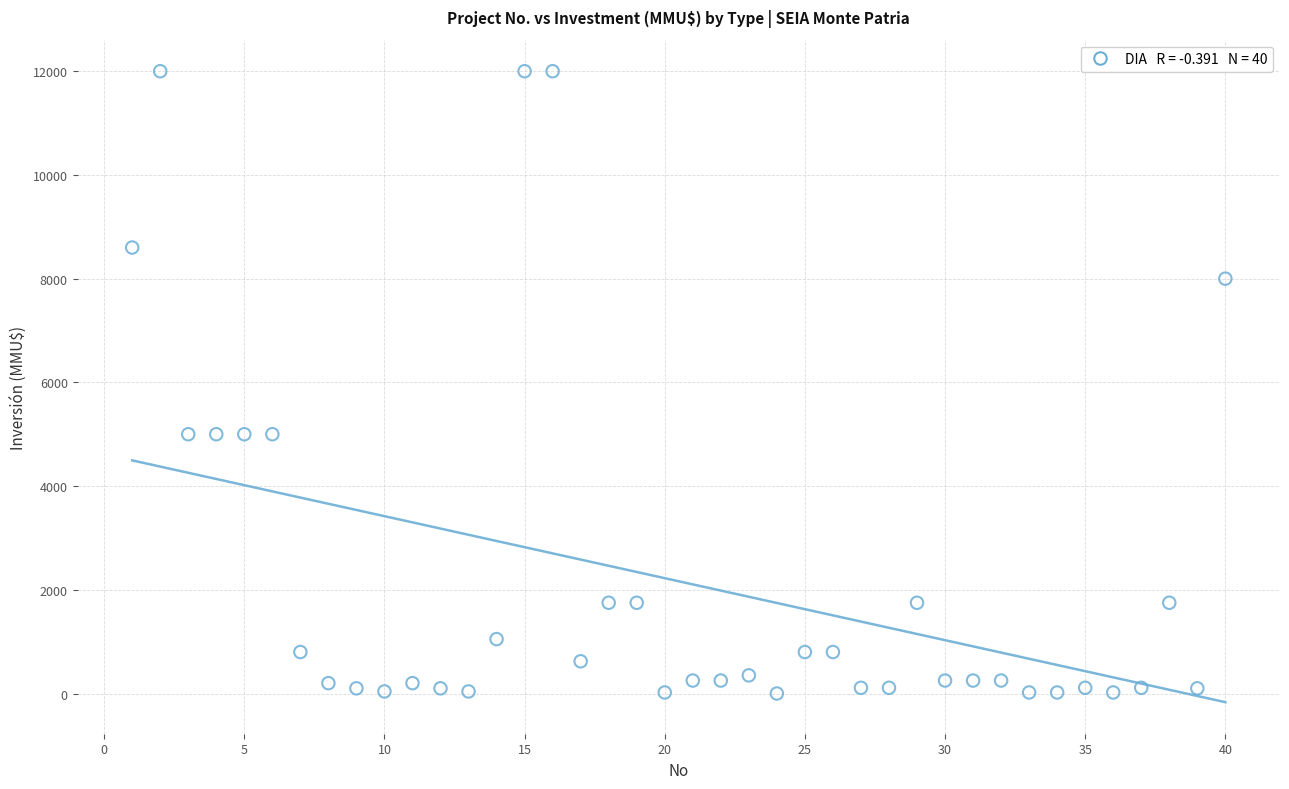

What is the range of X values (max minus min)?

39